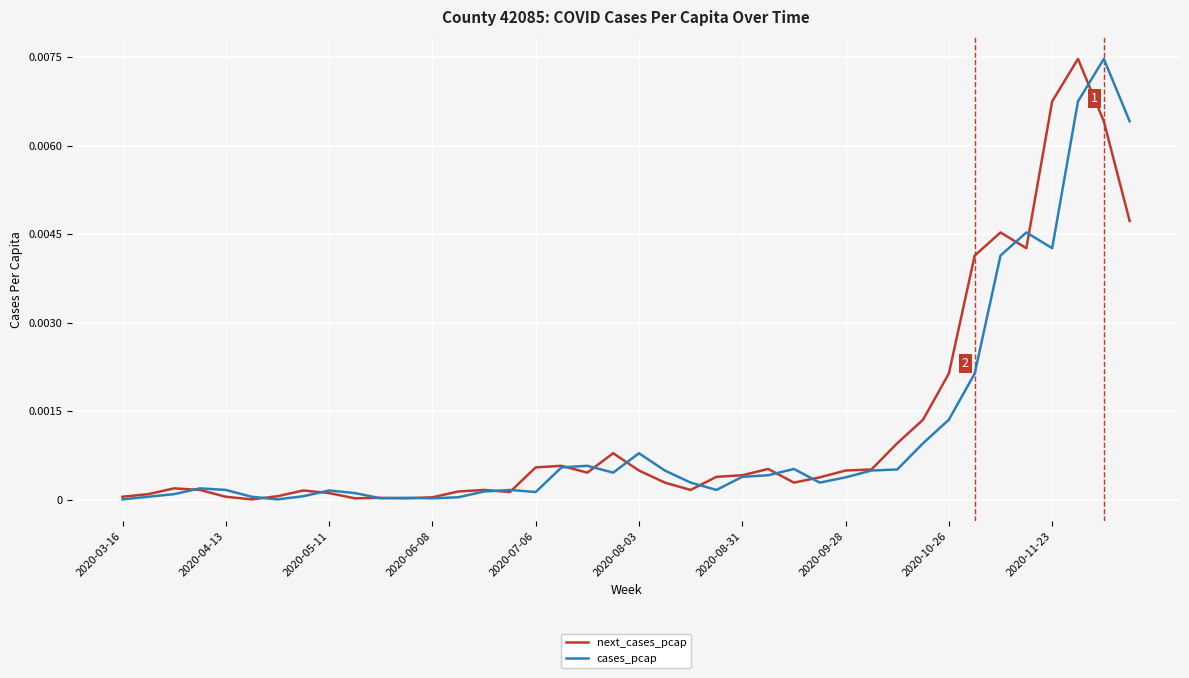

At which category does the chart reach its peak across all series?

37